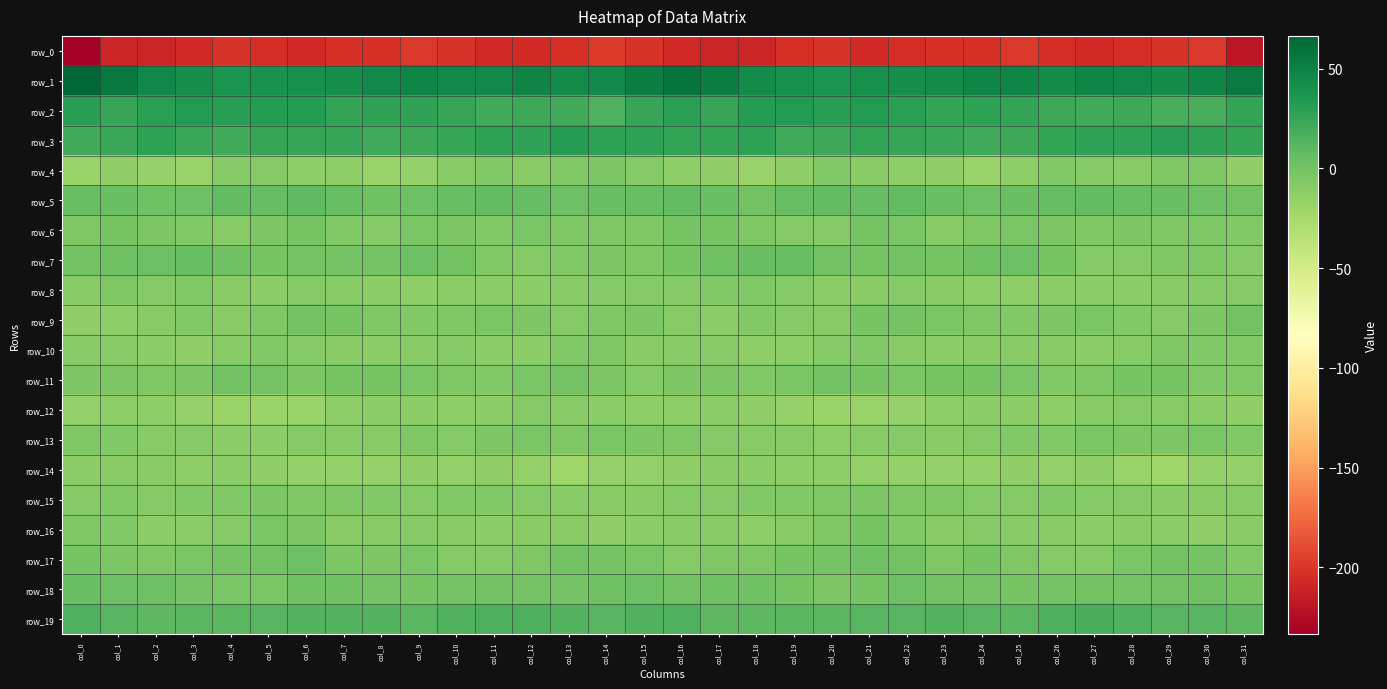

Which series has the largest range (max minus min)?

row_0